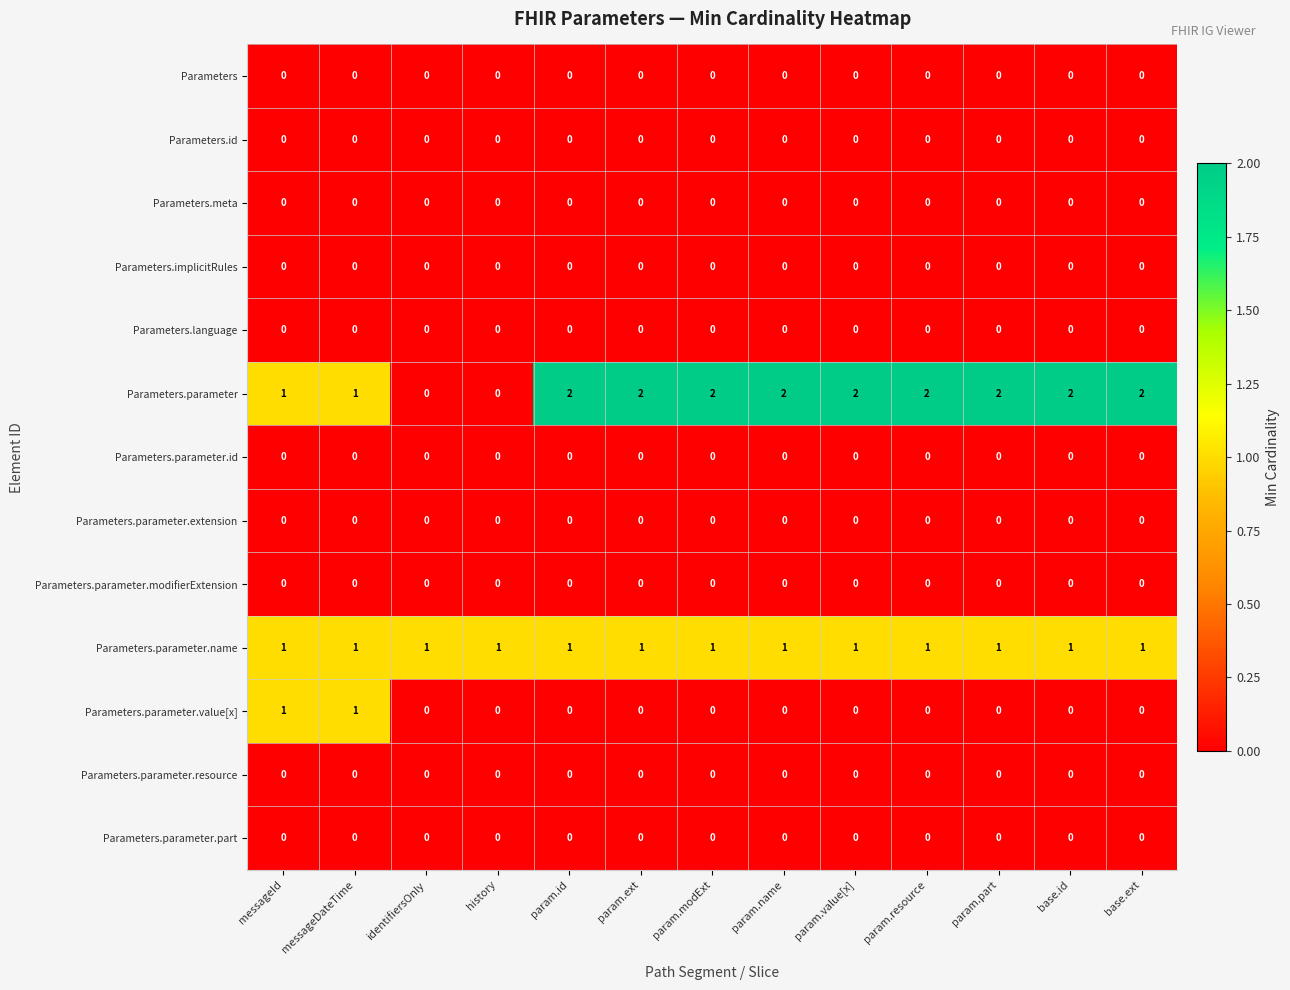

What is the total value across all series at param.part?

3